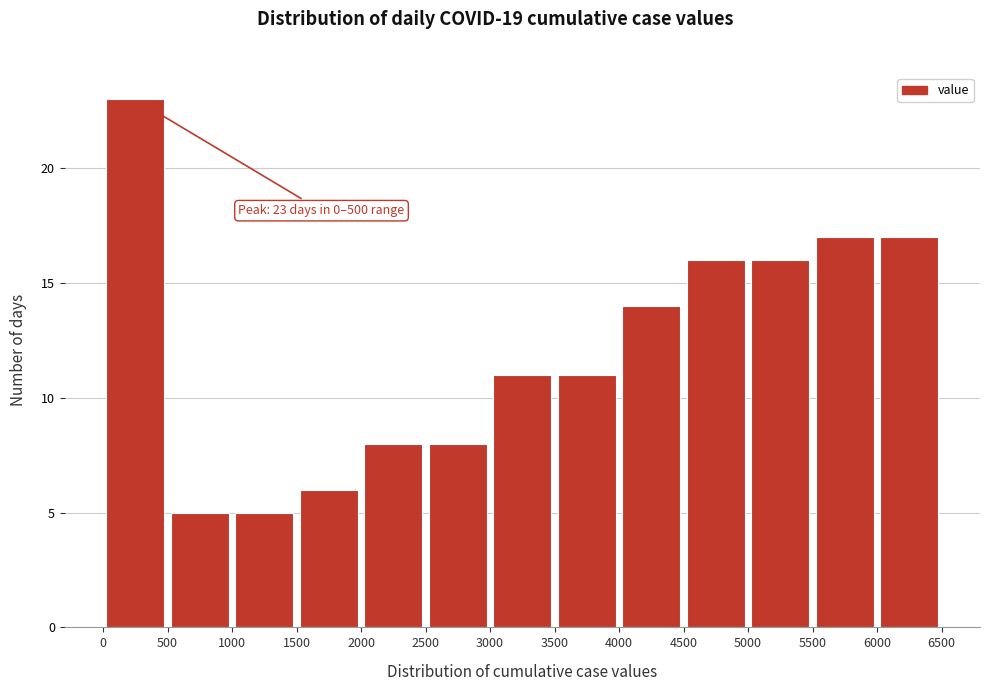

Over which range of the x-axis is the bar tallest?

0 to 500